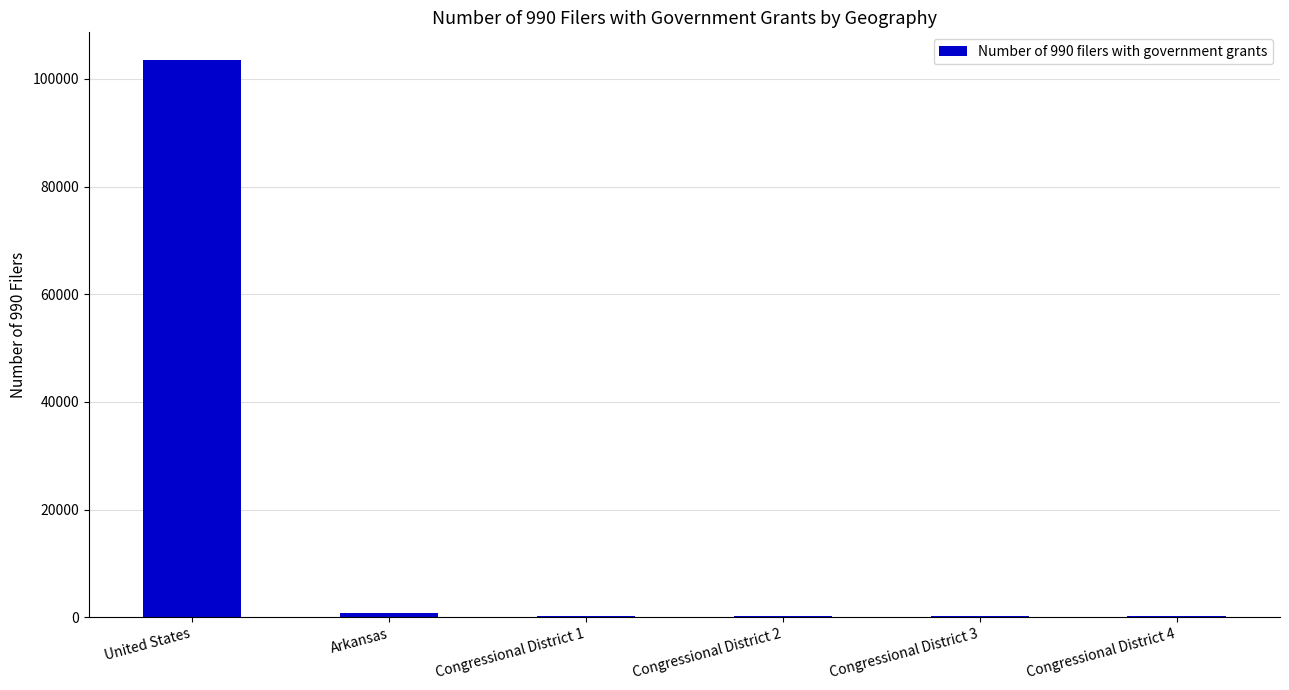

Count the number of categories in the chart.

6